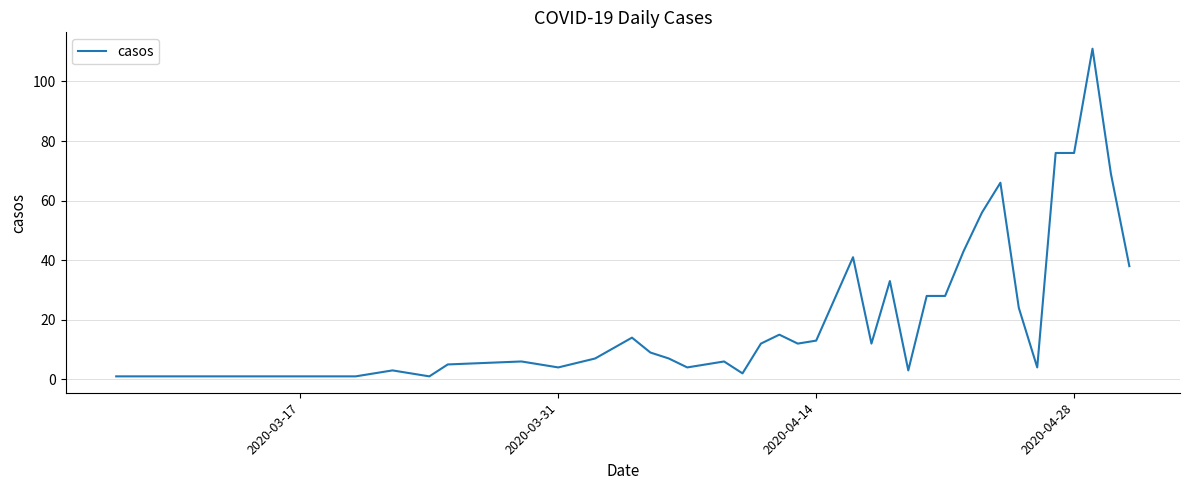

What is the difference between the maximum and minimum values?

110